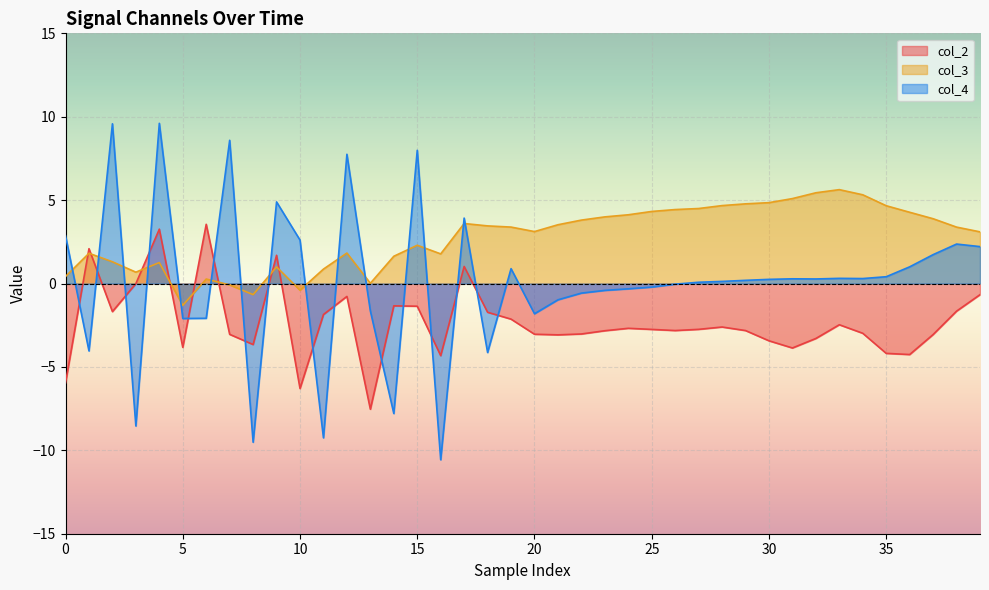

Which series has the largest total across all categories?

col_3